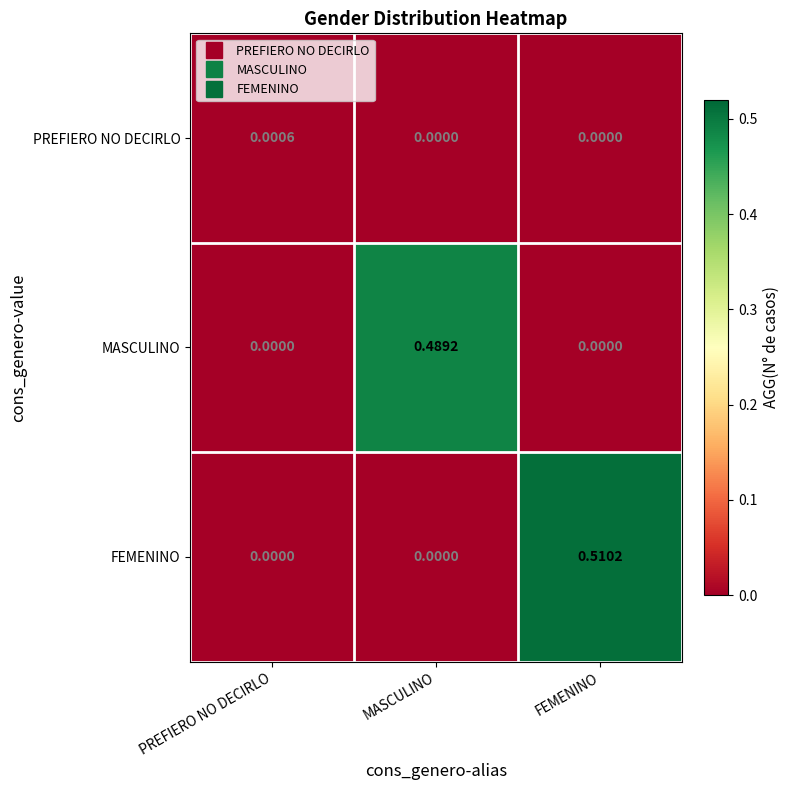

Between MASCULINO and FEMENINO, which series saw the biggest shift?

FEMENINO